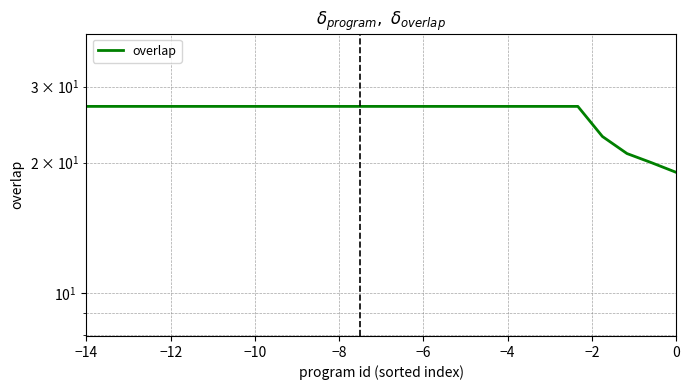

Reading right to left, extract all data points from this chart.

19	20	21	23	27	27	27	27	27	27	27	27	27	27	27	27	27	27	27	27	27	27	27	27	27